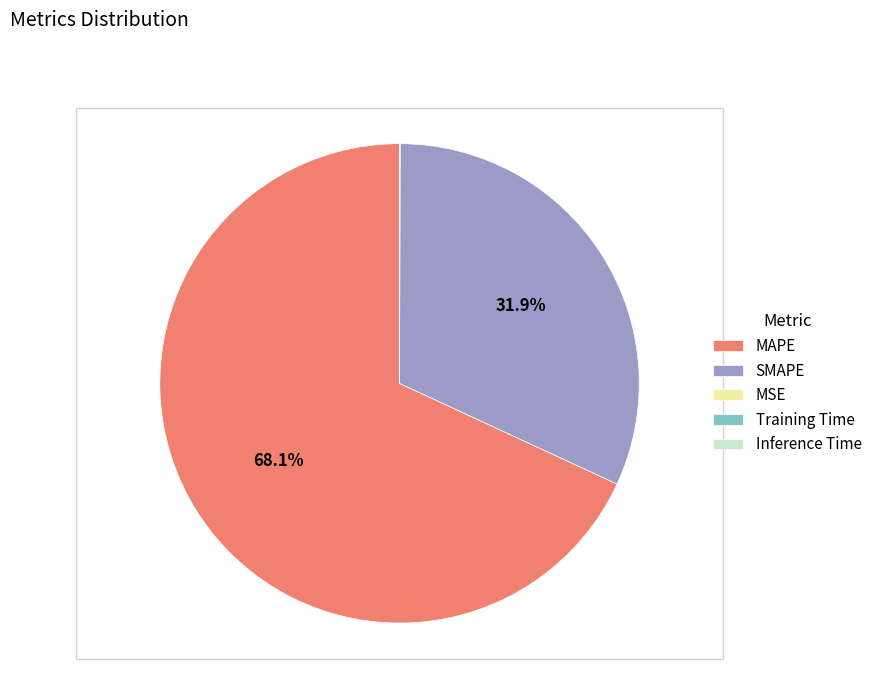

What percentage is NOT represented by SMAPE?

68.1%